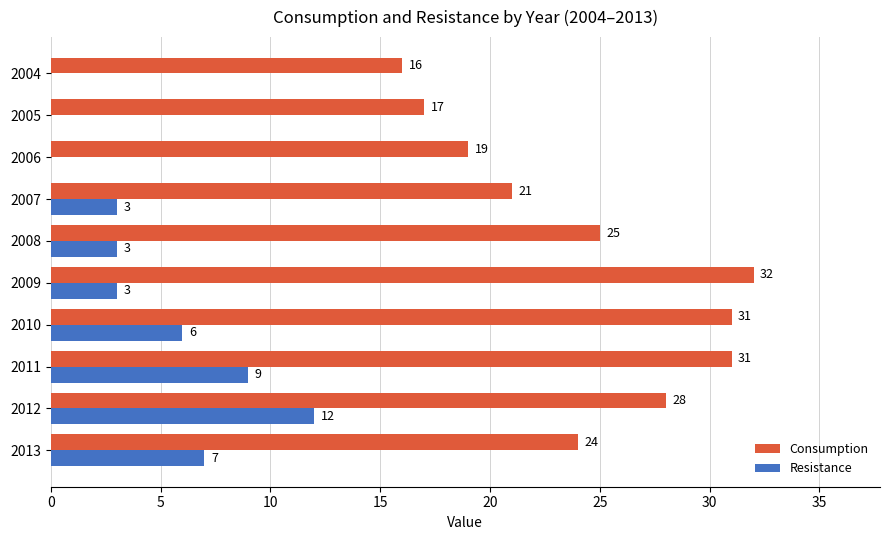

How many data points does each series have?

10